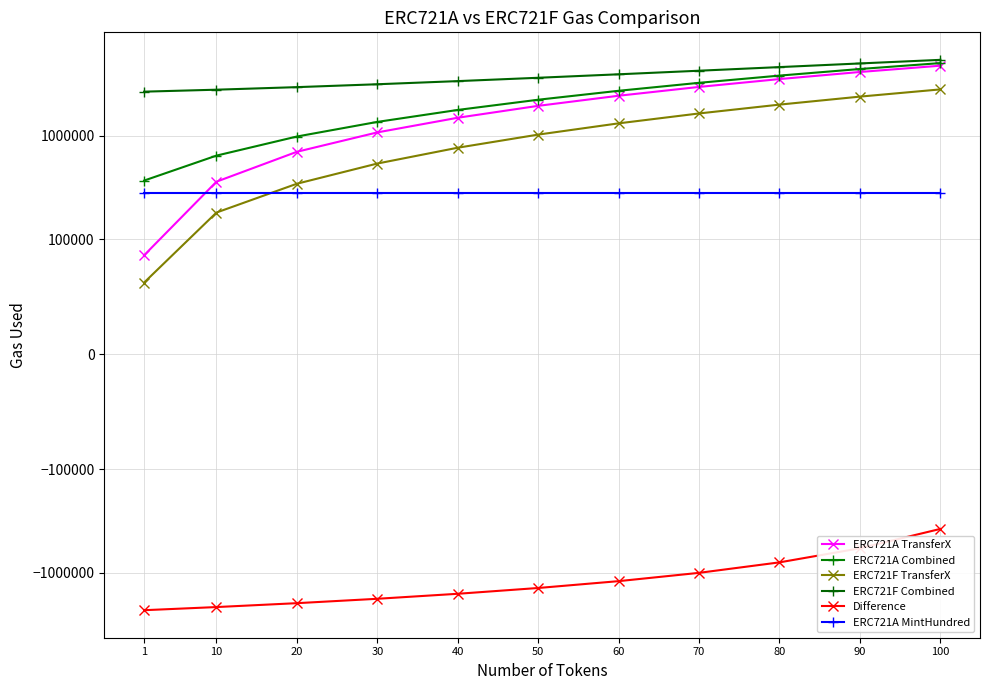

The ERC721F TransferX series shows 763344 at 40. True or false?

True